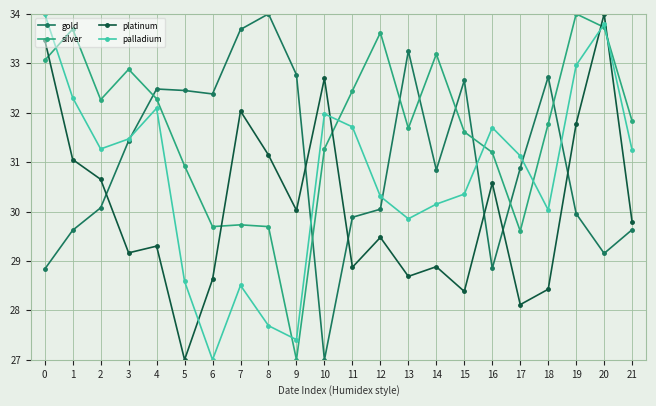

Is the value of platinum at 14 greater than the value of silver at 13?

No